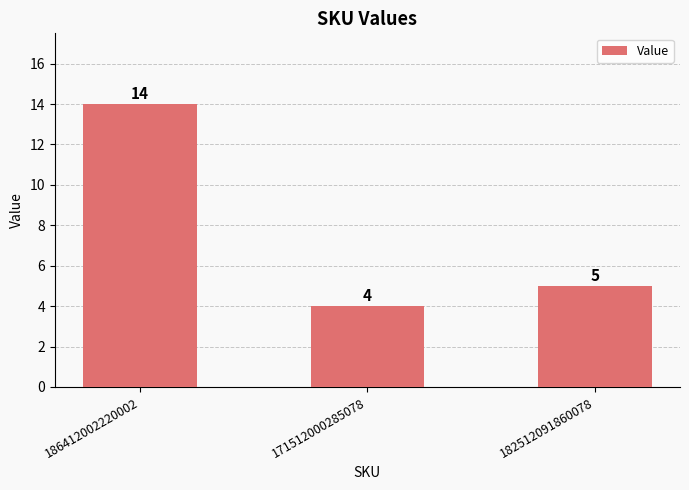

Count the values in the range 4 to 14.

3